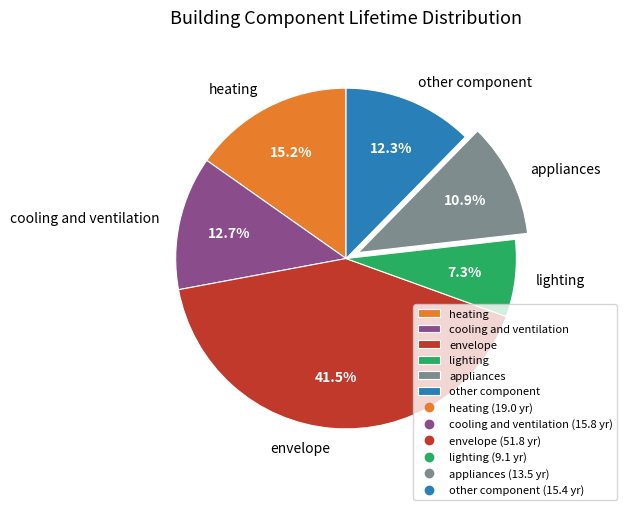

Is it true that cooling and ventilation is 13% of the pie?

True